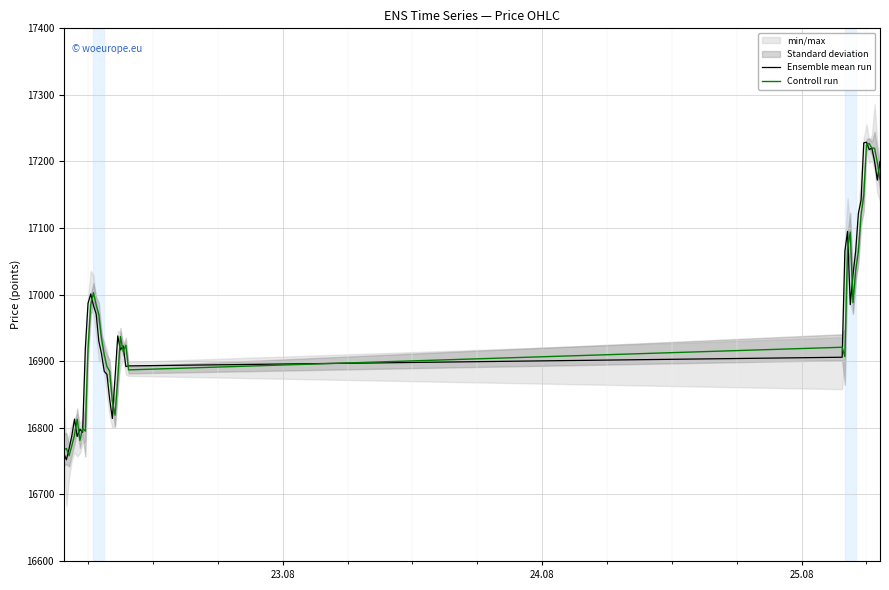

What is the difference between the maximum and second lowest values in the Ensemble mean run series?

467